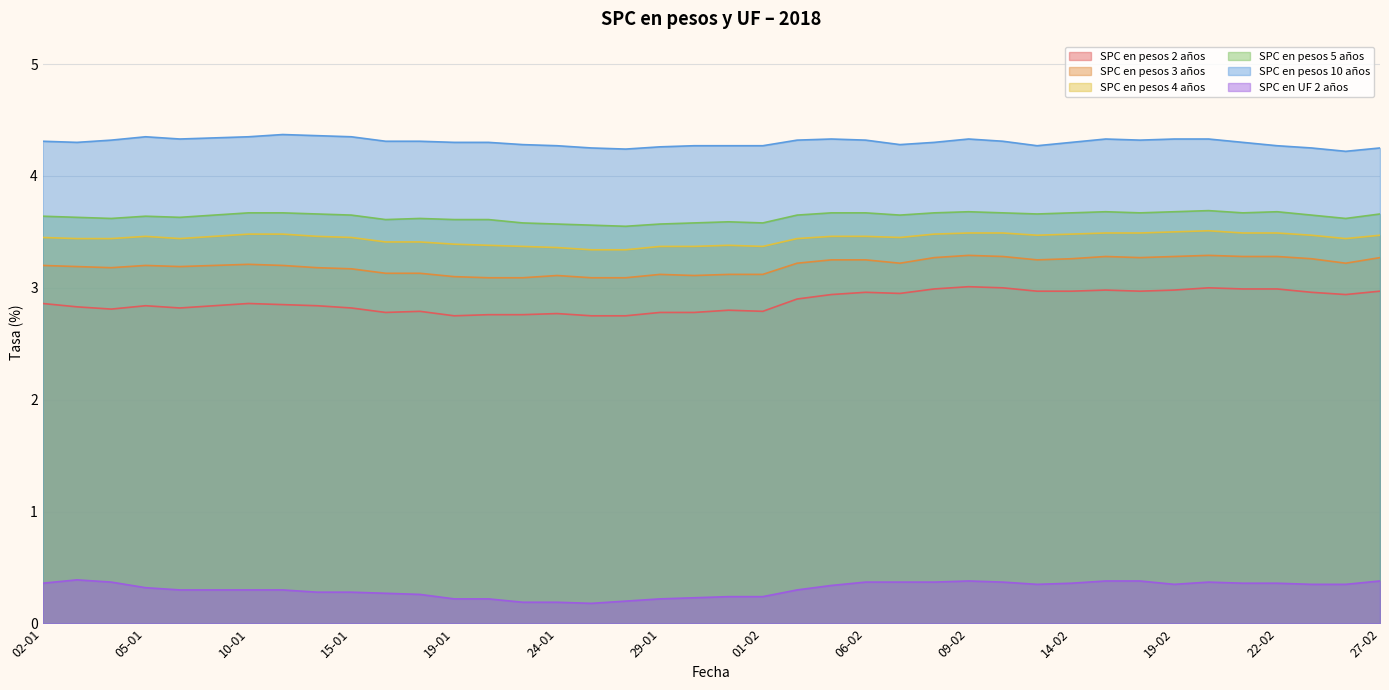

What is the label of the 20th point from the right?

31-01